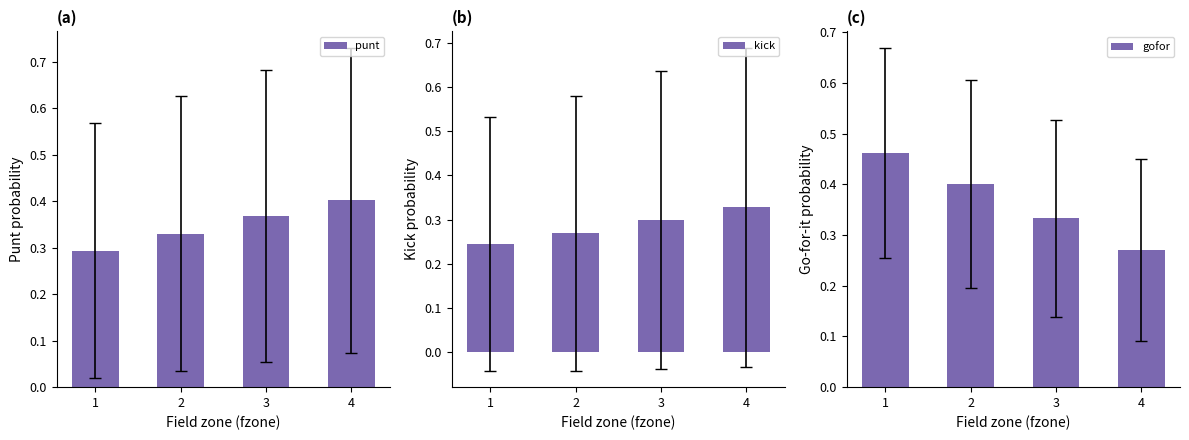

Is it true that gofor equals 0.1 at 4?

False